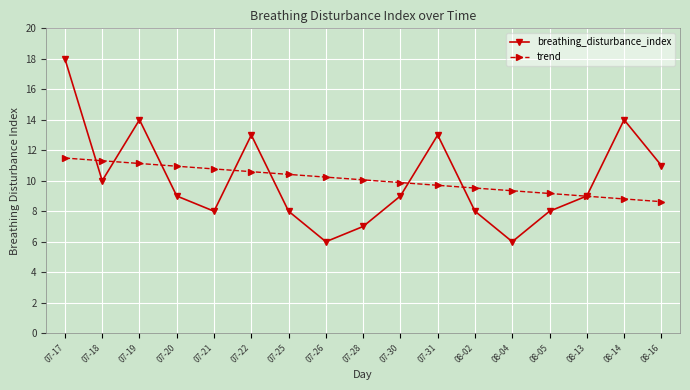

What is the average value of the breathing_disturbance_index series?

10.1